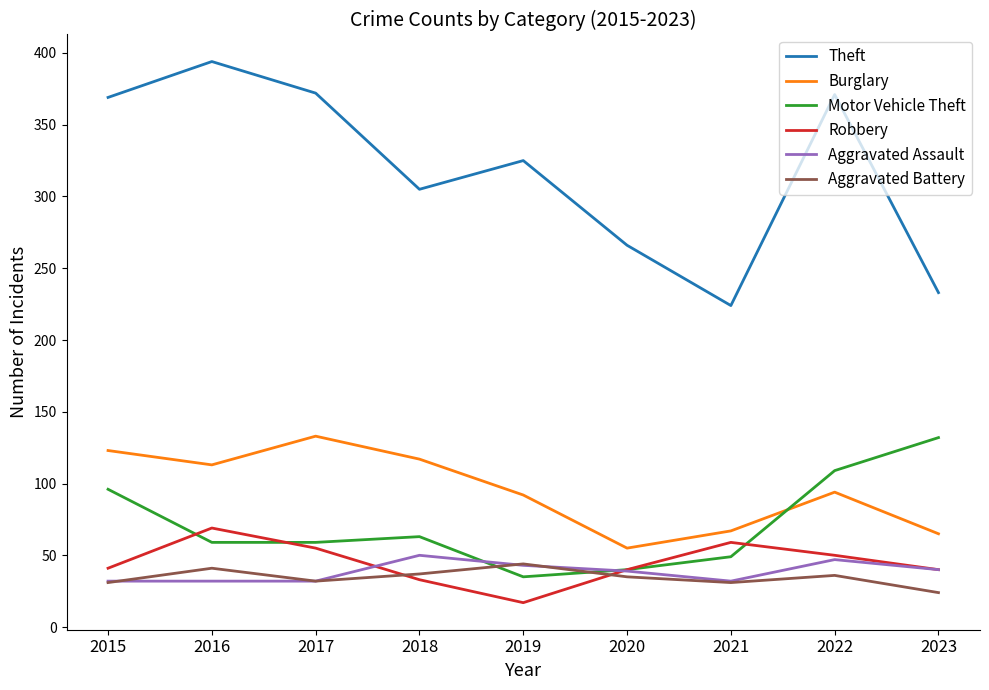

True or false: Burglary and Theft intersect in this chart.

False